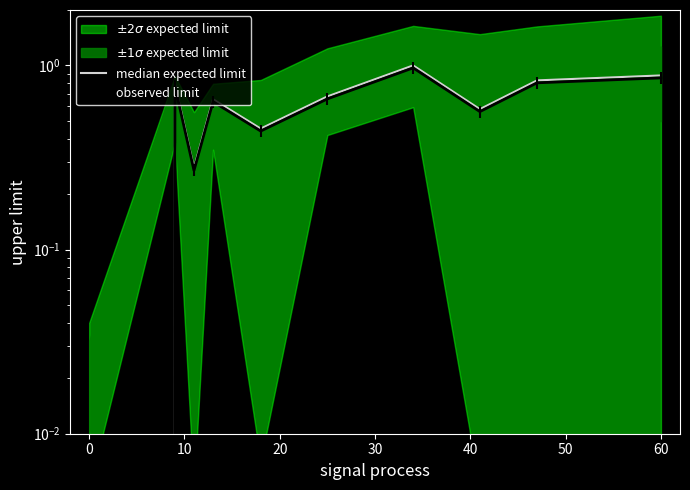

What is the difference between the second highest and minimum values in the observed limit series?

0.9